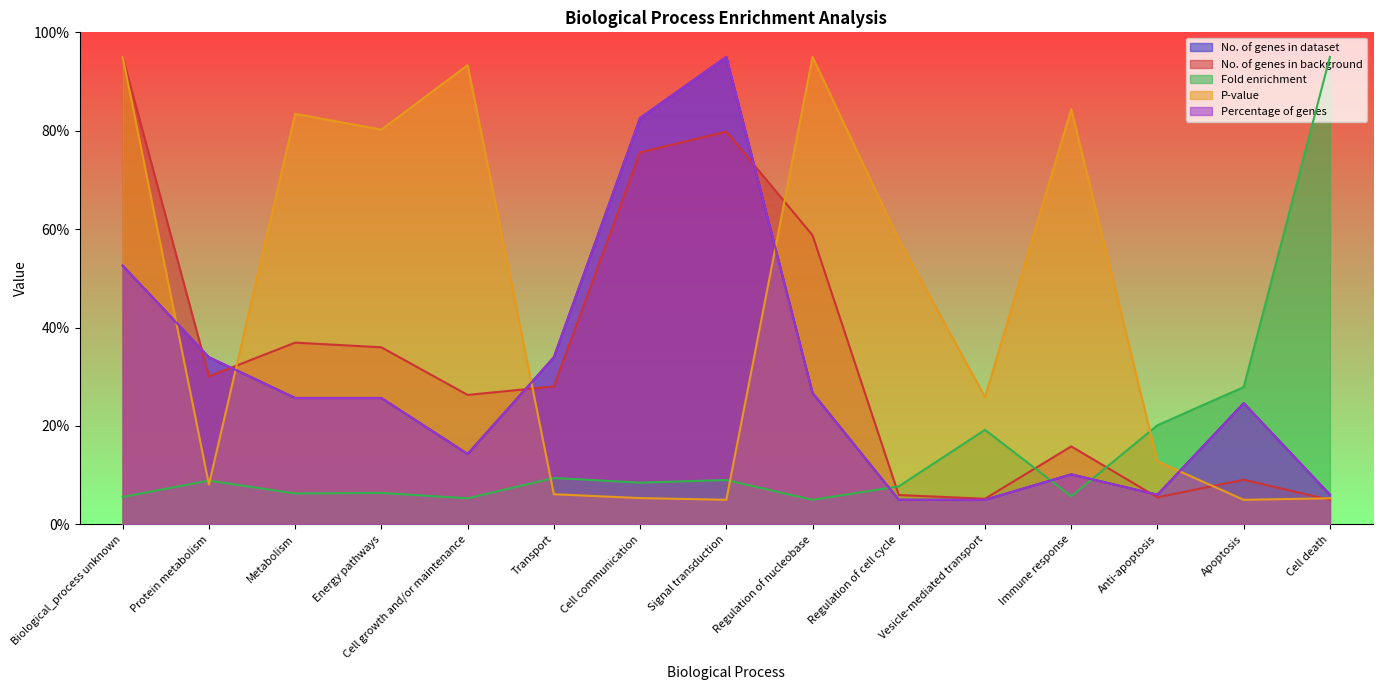

Reading left to right, extract all data points from this chart.

No. of genes in dataset: Biological_process unknown=52.6	Protein metabolism=34.0	Metabolism=25.7	Energy pathways=25.7	Cell growth and/or maintenance=14.3	Transport=34.0	Cell communication=82.6	Signal transduction=95.0	Regulation of nucleobase=26.7	Regulation of cell cycle=5.0	Vesicle-mediated transport=5.0	Immune response=10.2	Anti-apoptosis=6.0	Apoptosis=24.7	Cell death=6.0
No. of genes in background: Biological_process unknown=95.0	Protein metabolism=30.1	Metabolism=36.9	Energy pathways=36.0	Cell growth and/or maintenance=26.3	Transport=28.0	Cell communication=75.6	Signal transduction=79.8	Regulation of nucleobase=58.8	Regulation of cell cycle=6.0	Vesicle-mediated transport=5.2	Immune response=15.9	Anti-apoptosis=5.5	Apoptosis=9.1	Cell death=5.0
Fold enrichment: Biological_process unknown=5.6	Protein metabolism=8.9	Metabolism=6.3	Energy pathways=6.4	Cell growth and/or maintenance=5.3	Transport=9.4	Cell communication=8.5	Signal transduction=9.0	Regulation of nucleobase=5.0	Regulation of cell cycle=7.7	Vesicle-mediated transport=19.2	Immune response=5.7	Anti-apoptosis=20.2	Apoptosis=27.9	Cell death=95.0
P-value: Biological_process unknown=95.0	Protein metabolism=8.1	Metabolism=83.4	Energy pathways=80.2	Cell growth and/or maintenance=93.3	Transport=6.1	Cell communication=5.3	Signal transduction=5.0	Regulation of nucleobase=95.0	Regulation of cell cycle=57.9	Vesicle-mediated transport=25.9	Immune response=84.4	Anti-apoptosis=12.8	Apoptosis=5.0	Cell death=5.3
Percentage of genes: Biological_process unknown=52.6	Protein metabolism=34.0	Metabolism=25.7	Energy pathways=25.7	Cell growth and/or maintenance=14.3	Transport=34.0	Cell communication=82.6	Signal transduction=95.0	Regulation of nucleobase=26.7	Regulation of cell cycle=5.0	Vesicle-mediated transport=5.0	Immune response=10.2	Anti-apoptosis=6.0	Apoptosis=24.7	Cell death=6.0